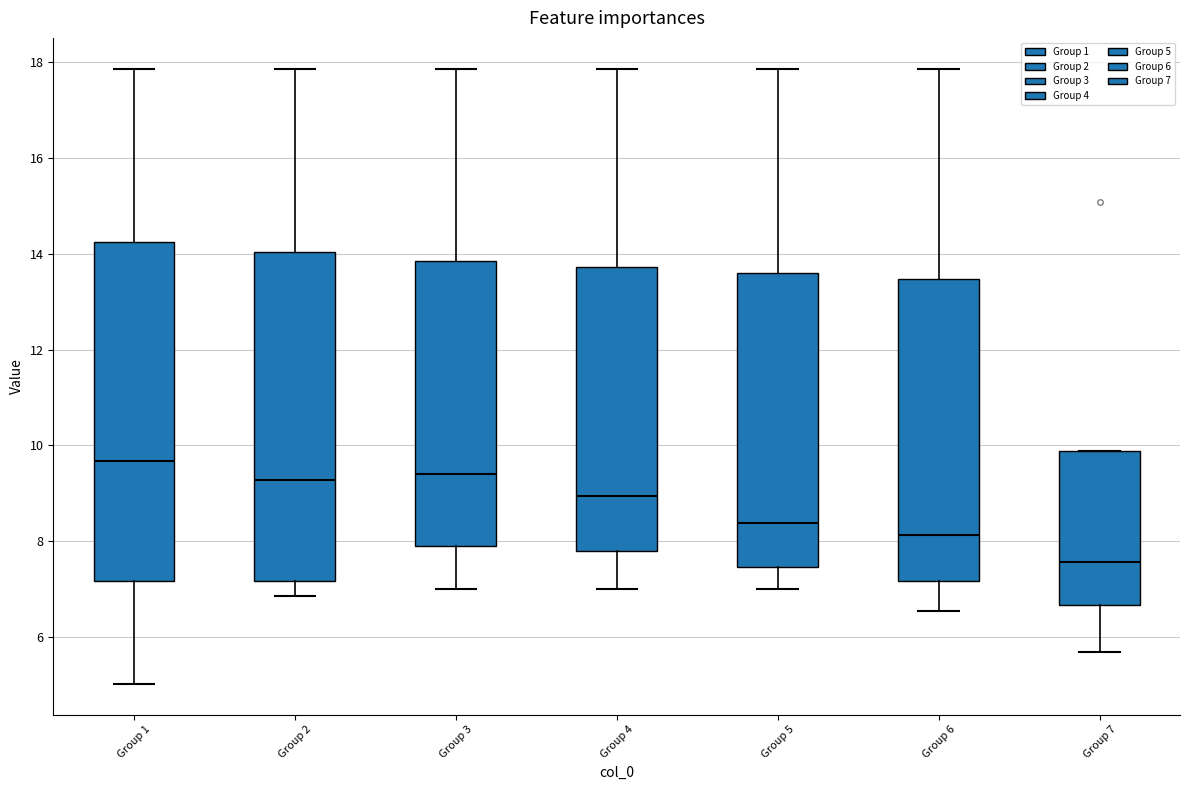

Reading left to right, transcribe this box plot: for each box, give where its median line is, the range the box spans, and where its two whiskers end, as read against the y-axis. The values are not printed on the chart, so give them approximately, as read against the axis.

Group 1: median 9.6, box 7.2 to 14.2, whiskers 5.0 to 17.8
Group 2: median 9.2, box 7.2 to 14.0, whiskers 6.8 to 17.8
Group 3: median 9.4, box 8.0 to 13.8, whiskers 7.0 to 17.8
Group 4: median 9.0, box 7.8 to 13.8, whiskers 7.0 to 17.8
Group 5: median 8.4, box 7.4 to 13.6, whiskers 7.0 to 17.8
Group 6: median 8.2, box 7.2 to 13.4, whiskers 6.6 to 17.8
Group 7: median 7.6, box 6.6 to 9.8, whiskers 5.6 to 9.8